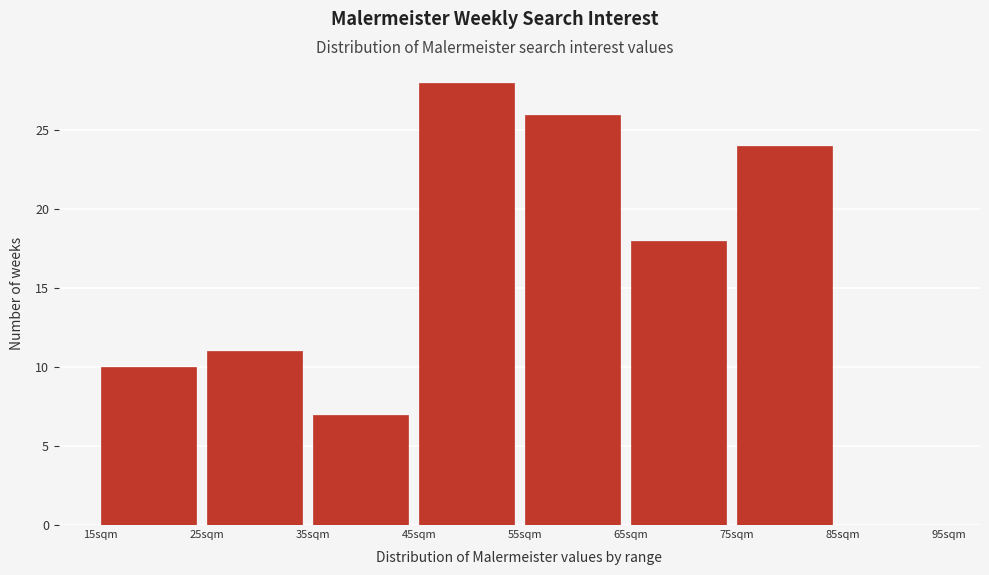

Over which range of the x-axis is the bar tallest?

45 to 55